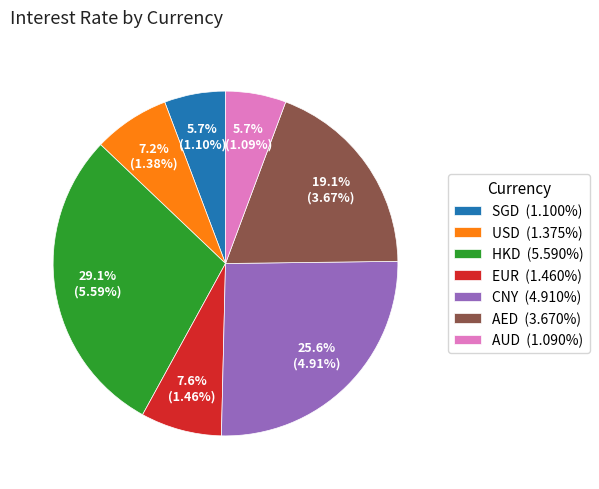

Does EUR account for over 50% of the chart?

No